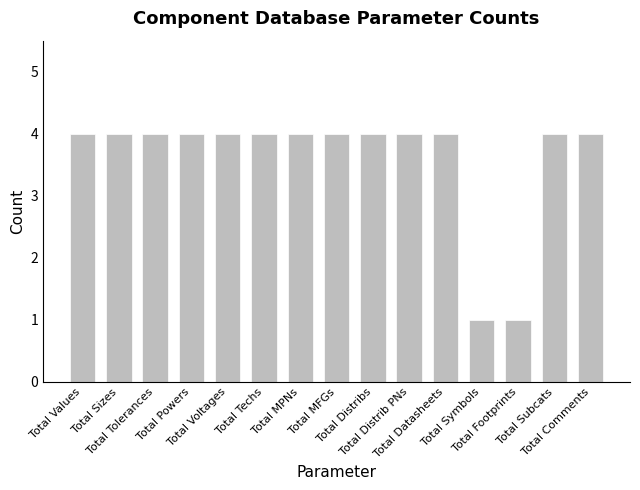

What is the greatest value displayed?

4